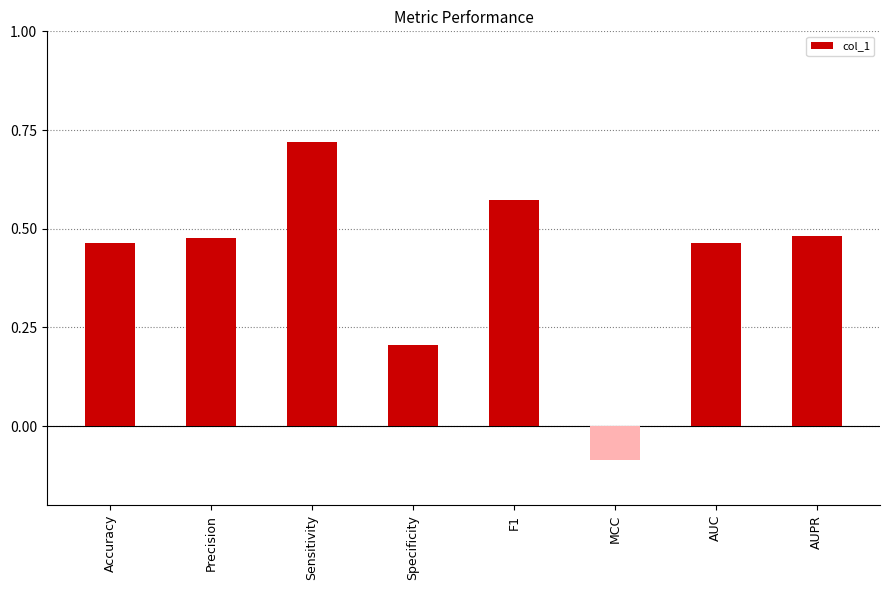

What position from the right is Accuracy?

8